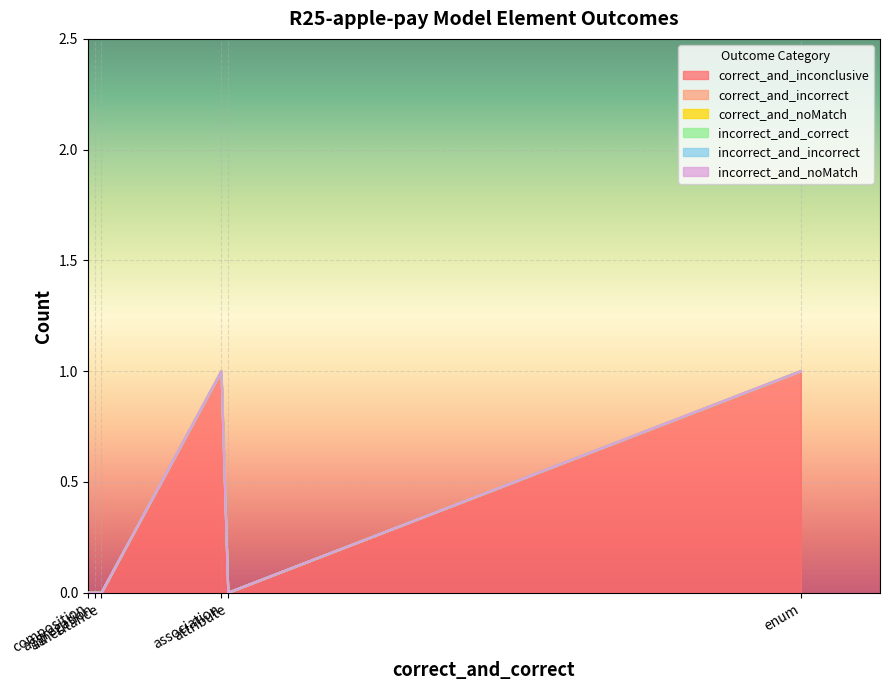

Reading left to right, extract all data points from this chart.

correct_and_inconclusive: 0	1	0	0	0	1
correct_and_incorrect: 0	0	0	0	0	0
correct_and_noMatch: 0	0	0	0	0	0
incorrect_and_correct: 0	0	0	0	0	0
incorrect_and_incorrect: 0	0	0	0	0	0
incorrect_and_noMatch: 0	0	0	0	0	0